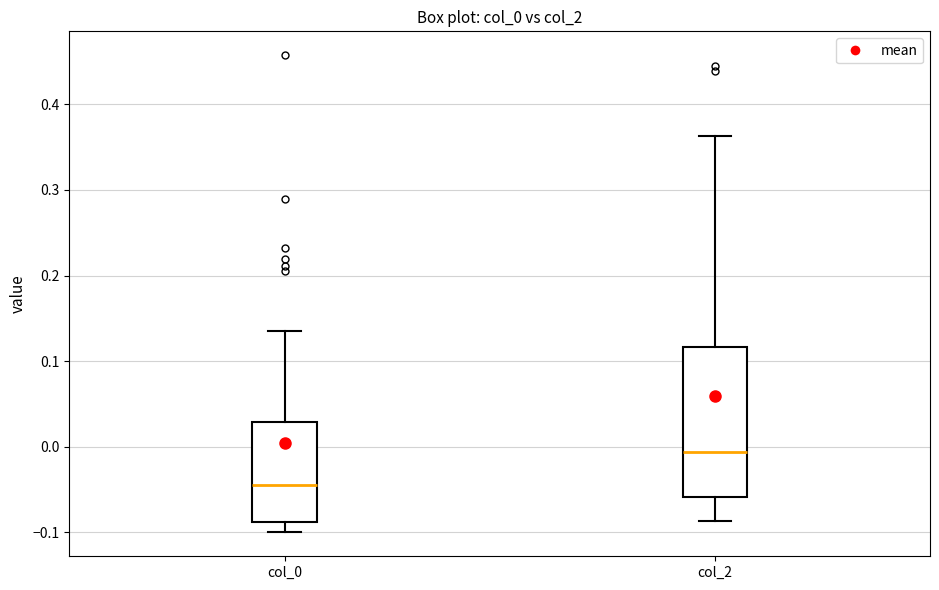

Which box is the tallest, from its lower edge to its upper edge?

col_2